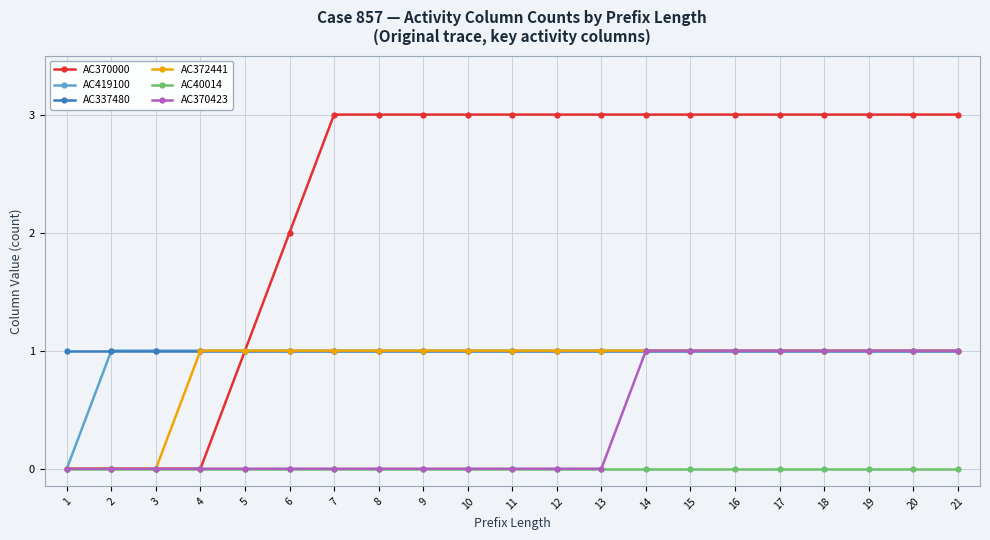

Reading left to right, list all the values displayed in this chart.

AC370000: 1=0	2=0	3=0	4=0	5=1	6=2	7=3	8=3	9=3	10=3	11=3	12=3	13=3	14=3	15=3	16=3	17=3	18=3	19=3	20=3	21=3
AC419100: 1=0	2=1	3=1	4=1	5=1	6=1	7=1	8=1	9=1	10=1	11=1	12=1	13=1	14=1	15=1	16=1	17=1	18=1	19=1	20=1	21=1
AC337480: 1=1	2=1	3=1	4=1	5=1	6=1	7=1	8=1	9=1	10=1	11=1	12=1	13=1	14=1	15=1	16=1	17=1	18=1	19=1	20=1	21=1
AC372441: 1=0	2=0	3=0	4=1	5=1	6=1	7=1	8=1	9=1	10=1	11=1	12=1	13=1	14=1	15=1	16=1	17=1	18=1	19=1	20=1	21=1
AC40014: 1=0	2=0	3=0	4=0	5=0	6=0	7=0	8=0	9=0	10=0	11=0	12=0	13=0	14=0	15=0	16=0	17=0	18=0	19=0	20=0	21=0
AC370423: 1=0	2=0	3=0	4=0	5=0	6=0	7=0	8=0	9=0	10=0	11=0	12=0	13=0	14=1	15=1	16=1	17=1	18=1	19=1	20=1	21=1